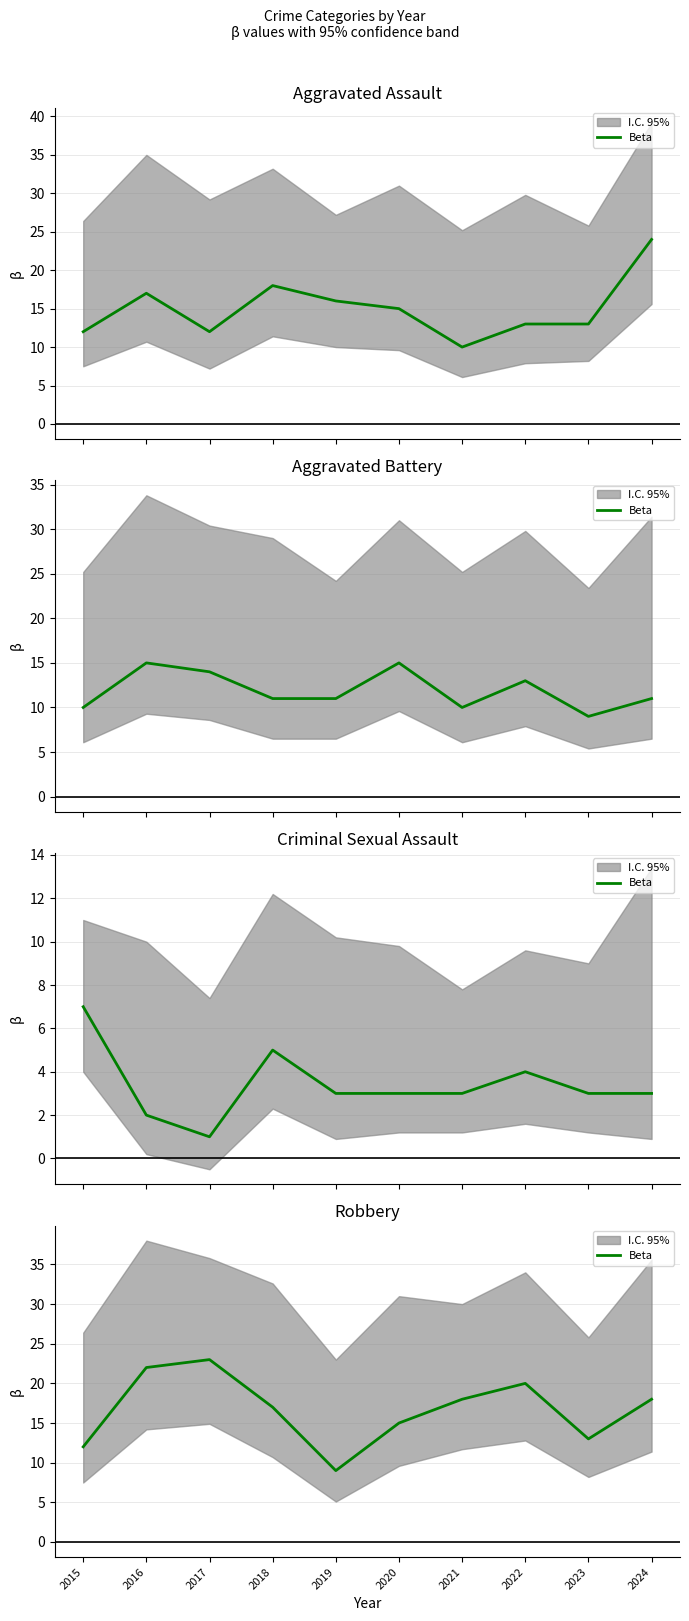

List the labels in order of value, smallest first.

2019, 2015, 2023, 2020, 2018, 2021, 2024, 2022, 2016, 2017